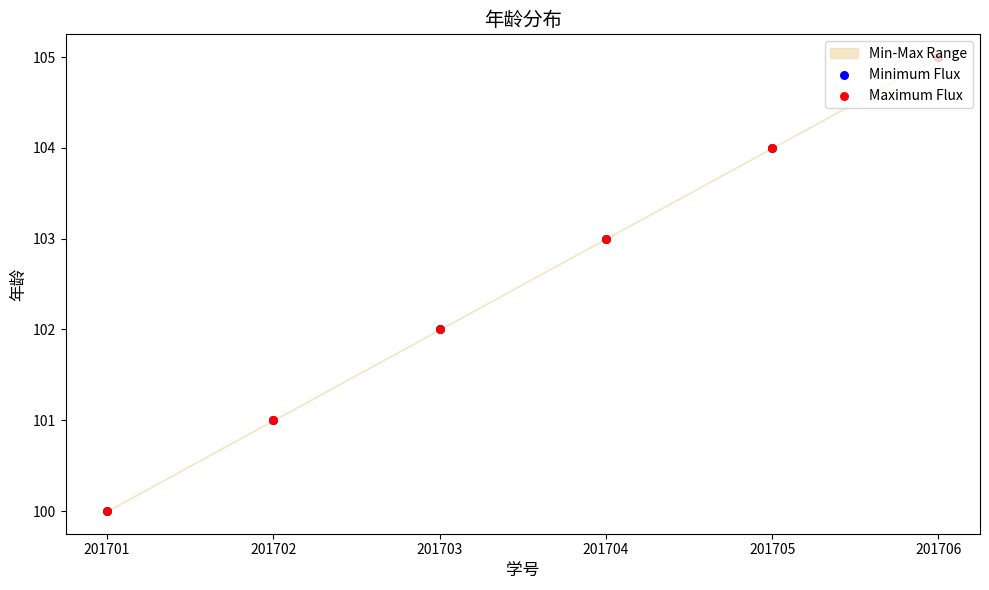

Is the value of Minimum Flux at 201705 greater than the value of Maximum Flux at 201702?

Yes